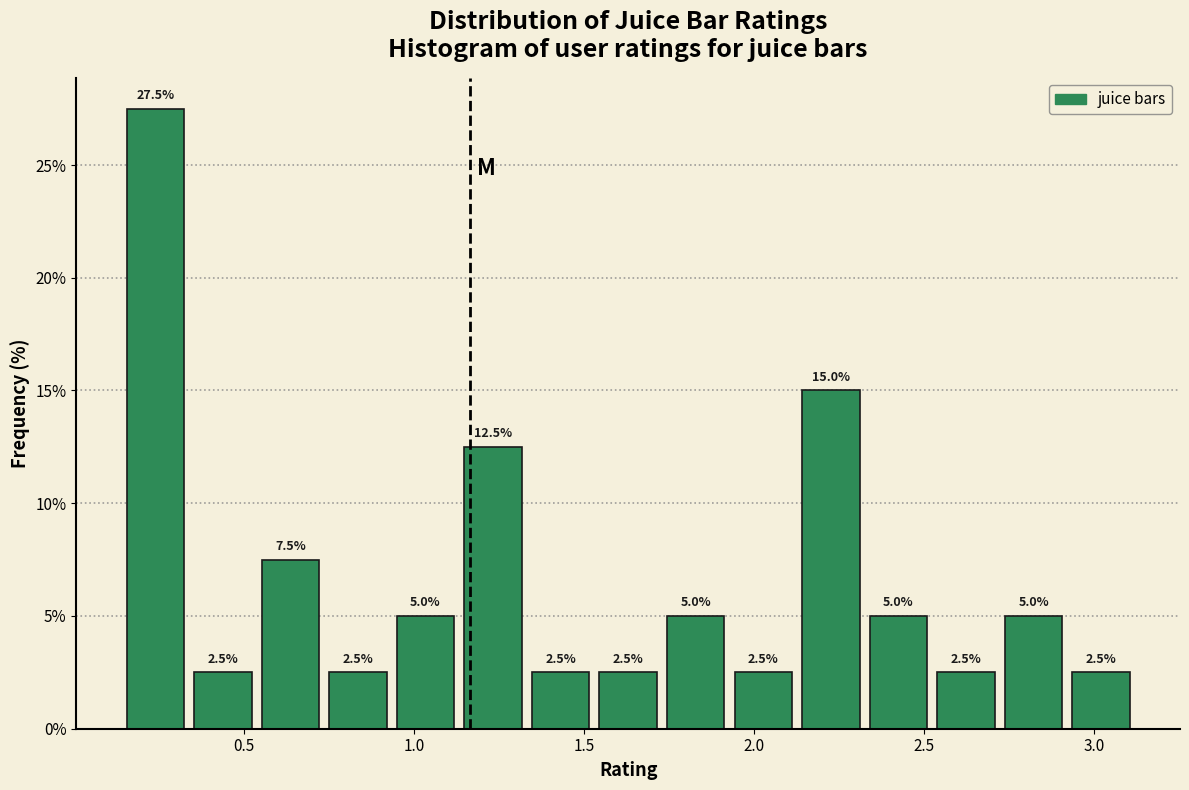

Around what value on the x-axis is the tallest bar? Give the approximate position of its centre, as read against the axis.

0.25